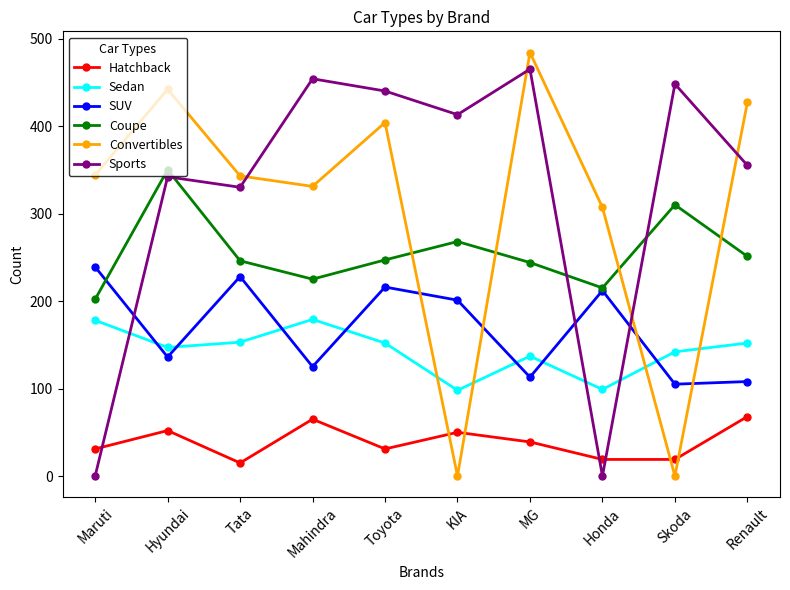

What is the difference between the second highest and second lowest values in the Sedan series?

79